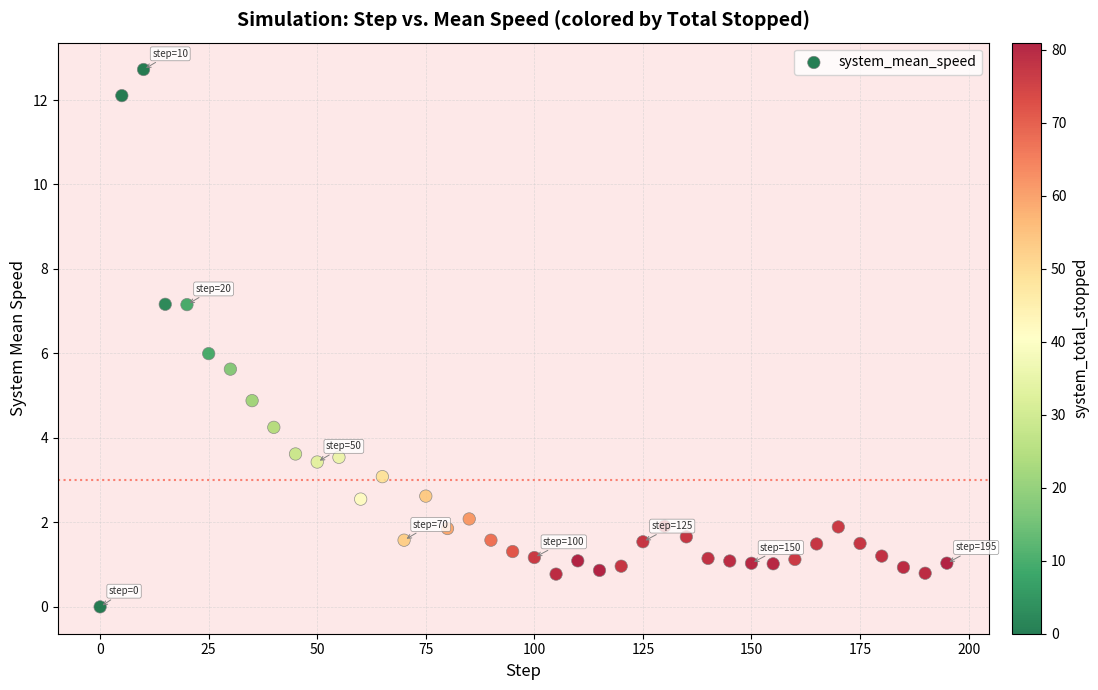

What is the range of X values (max minus min)?

195.0